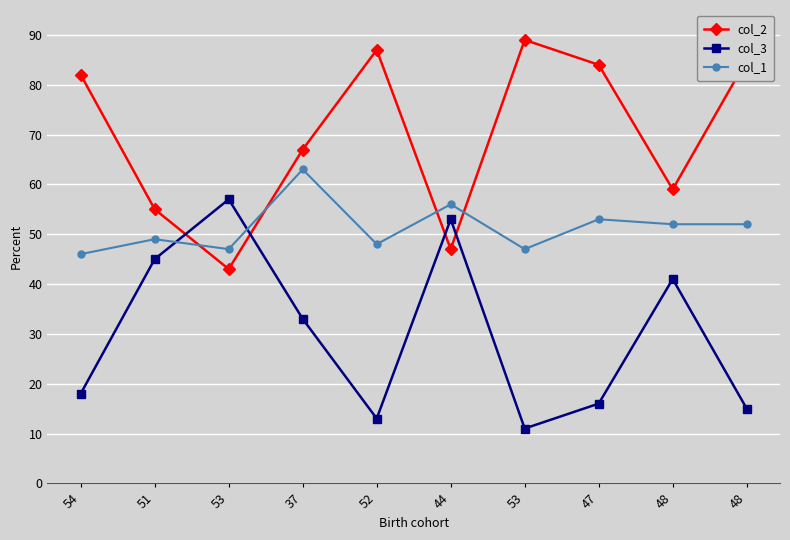

Which series changed the most between 52 and 44?

col_2